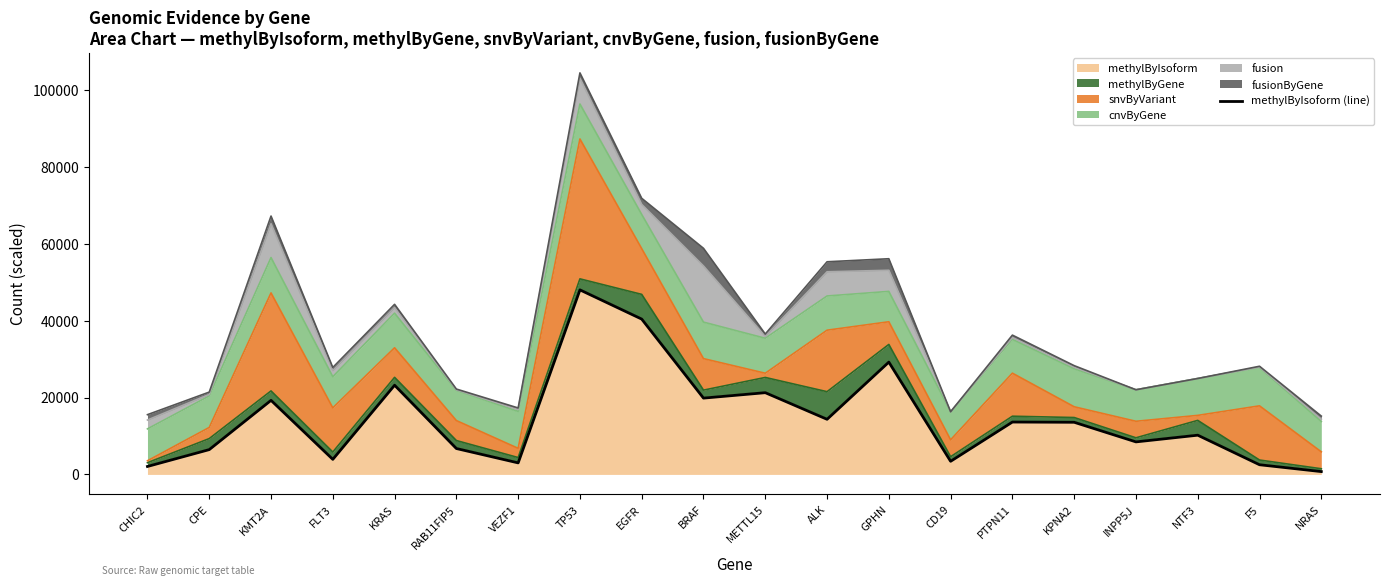

What is the difference between the values at EGFR and NRAS?

39678